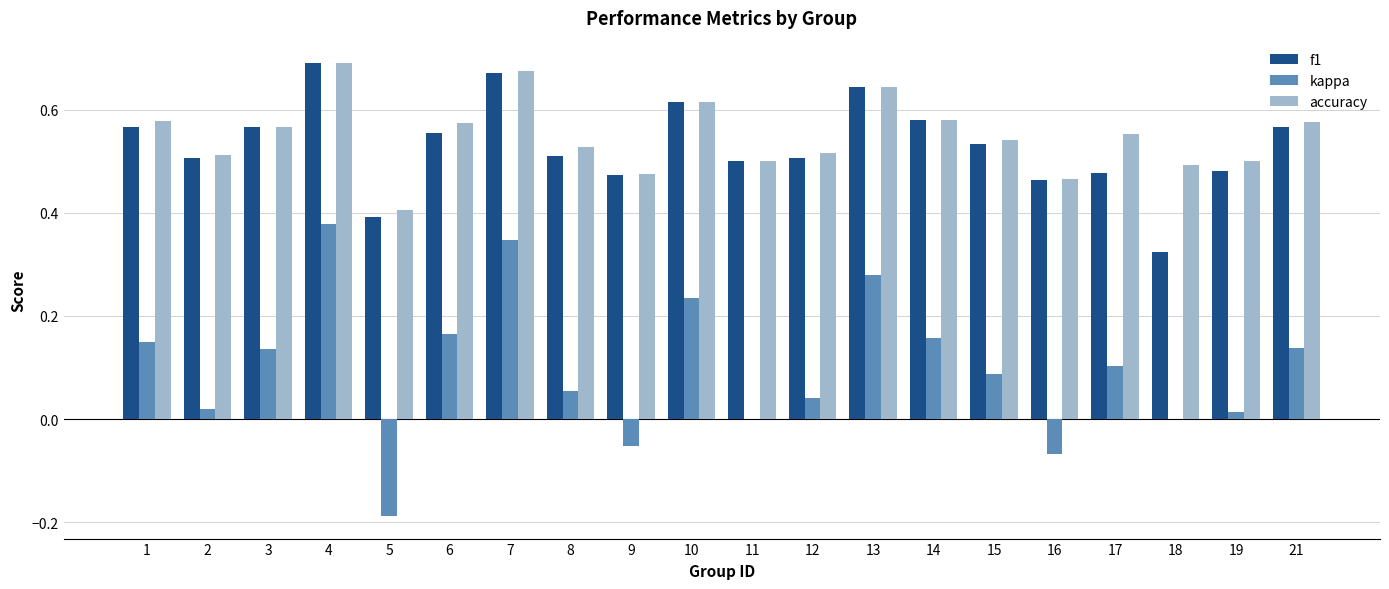

Is it true that accuracy equals 0.7 at 5?

False